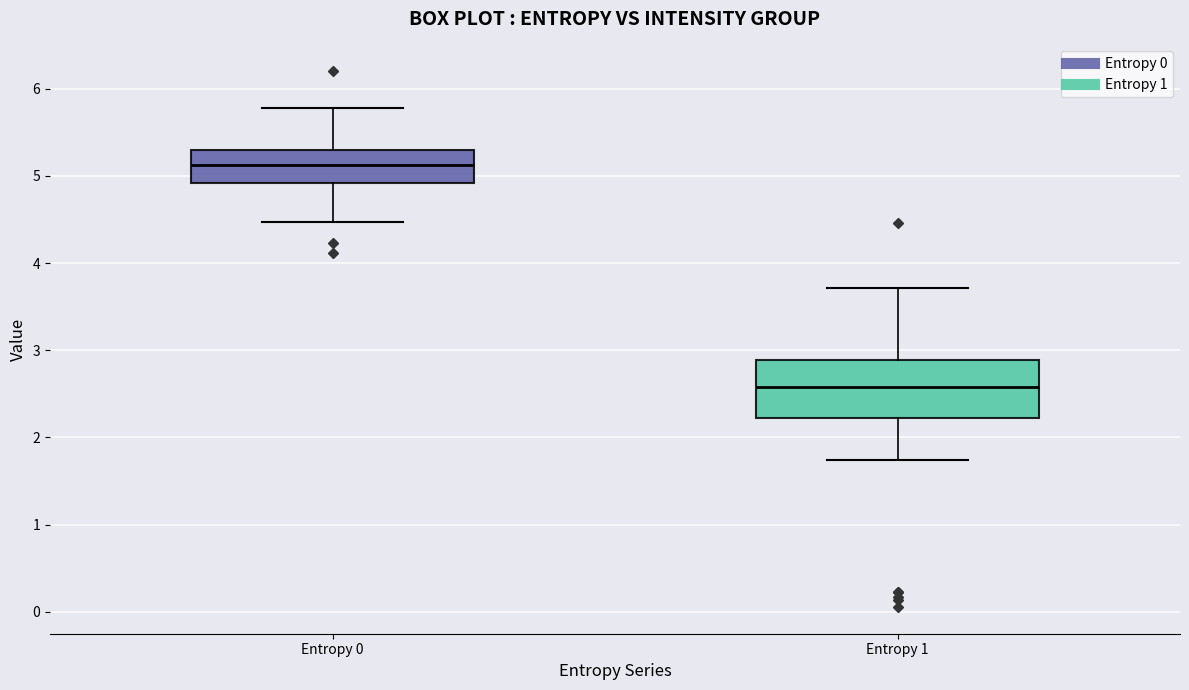

Which box has the lowest median line?

Entropy 1